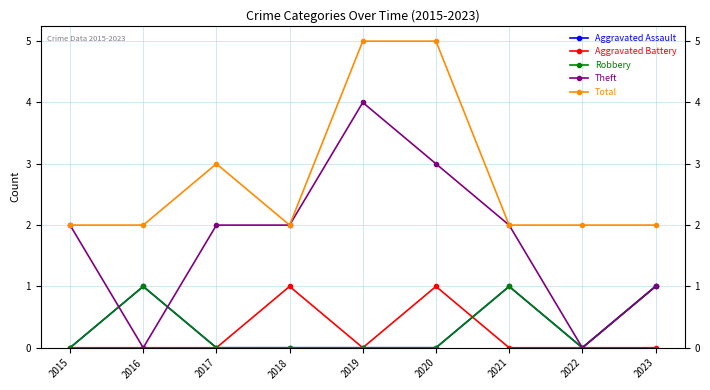

The value of Aggravated Battery at 2020 is 1. True or false?

True